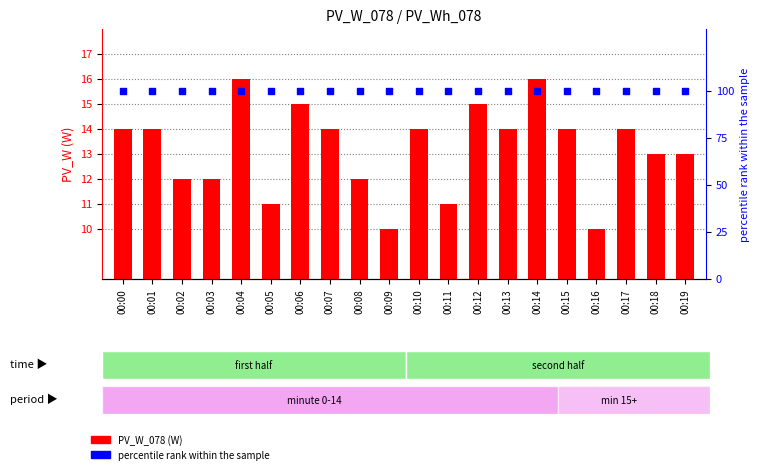

At which category is the sum across all series the highest?

00:04